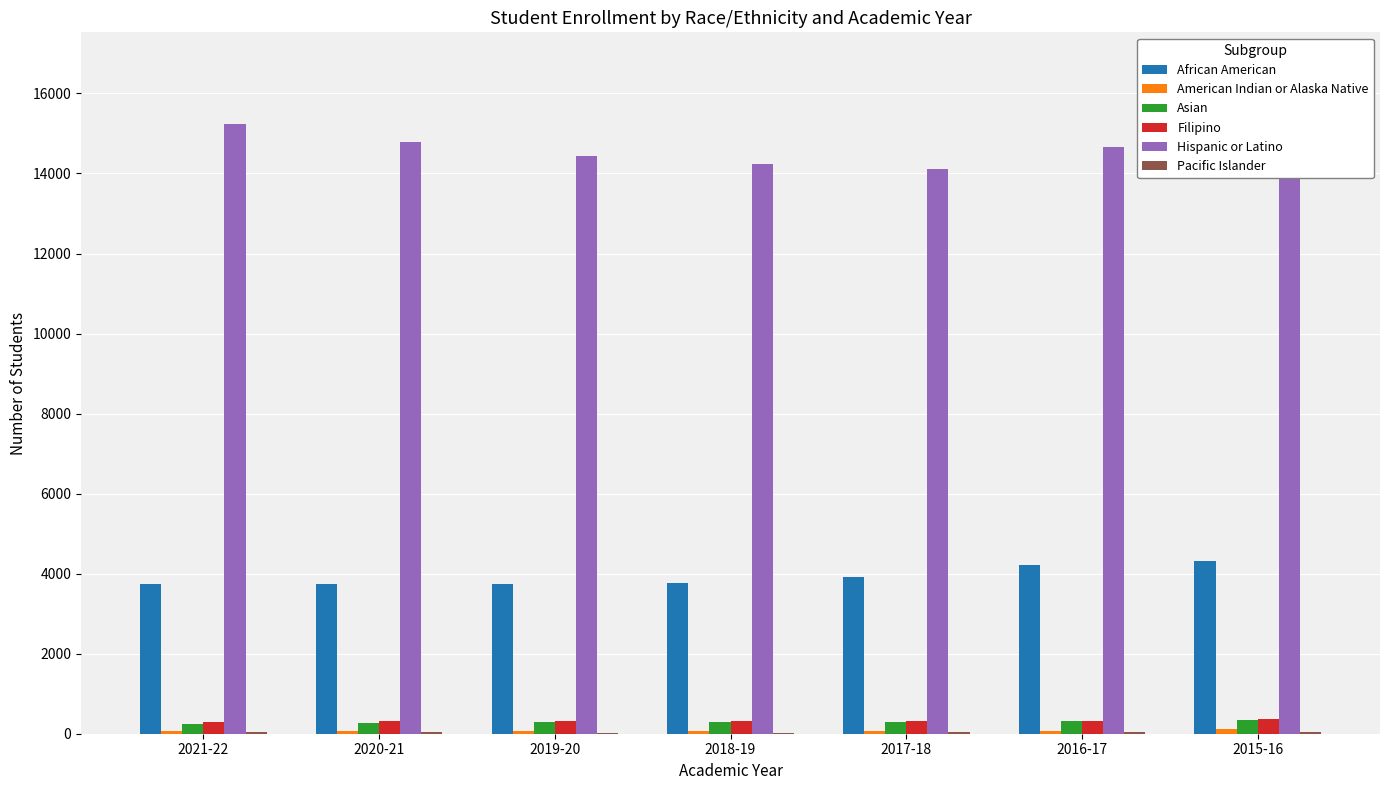

Which series has the largest total across all categories?

Hispanic or Latino